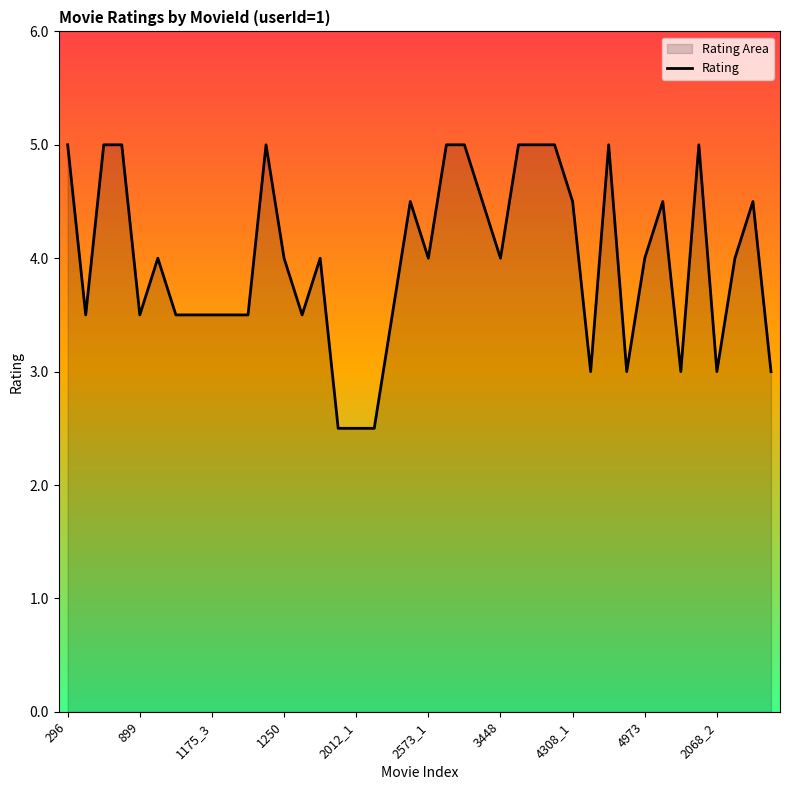

What is the smallest value displayed?

2.5